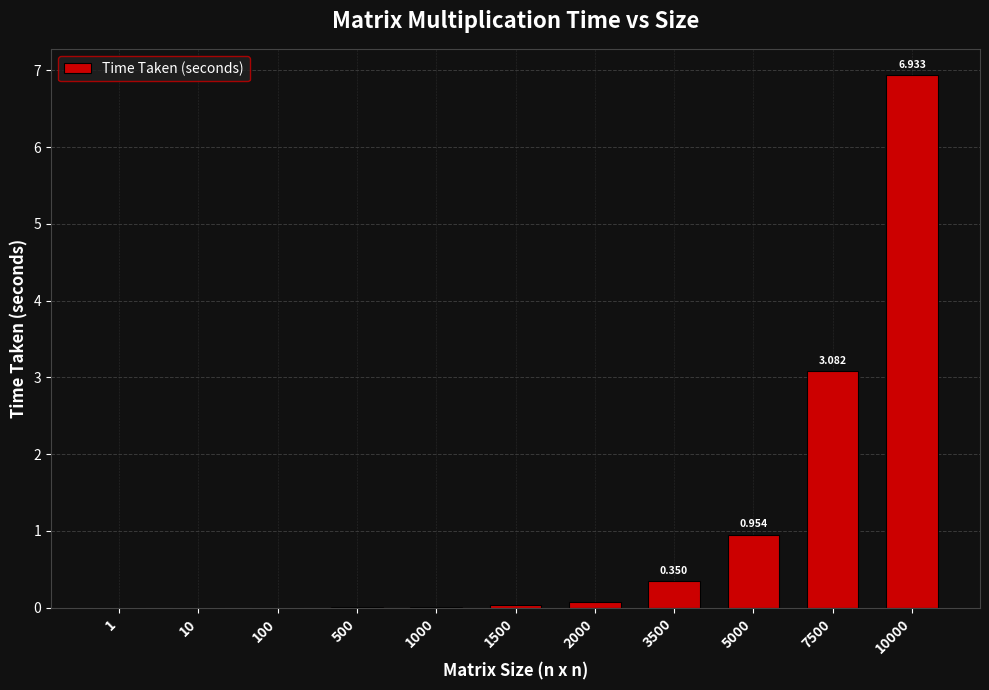

What is the difference between the second highest and second lowest values?

3.1